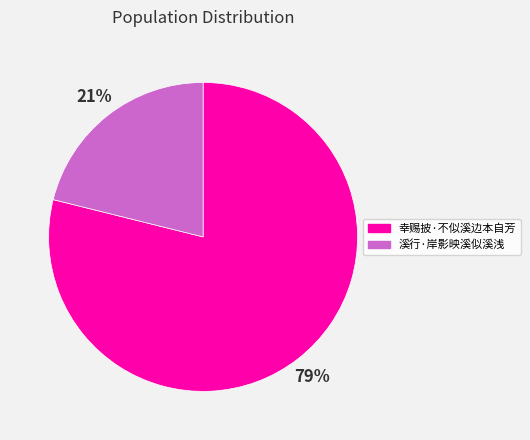

How many slices are in this pie chart?

2